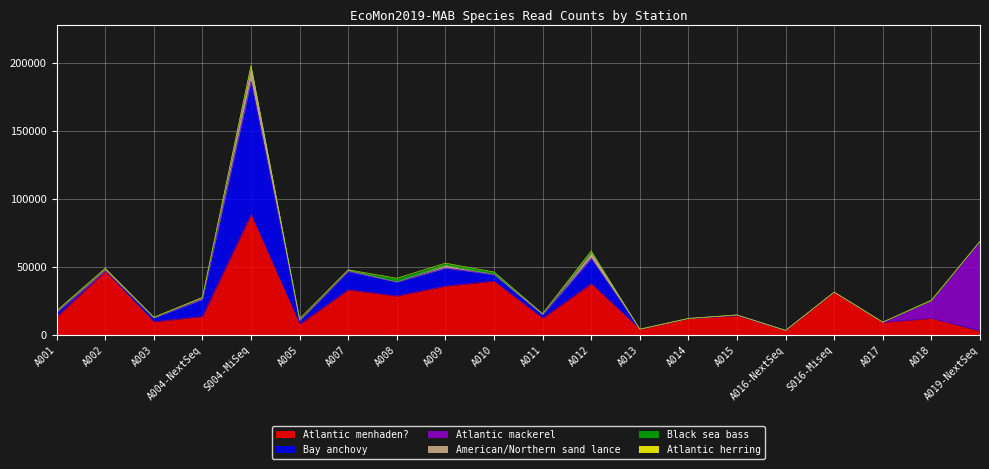

True or false: Black sea bass has a value of 663 at A018.

False